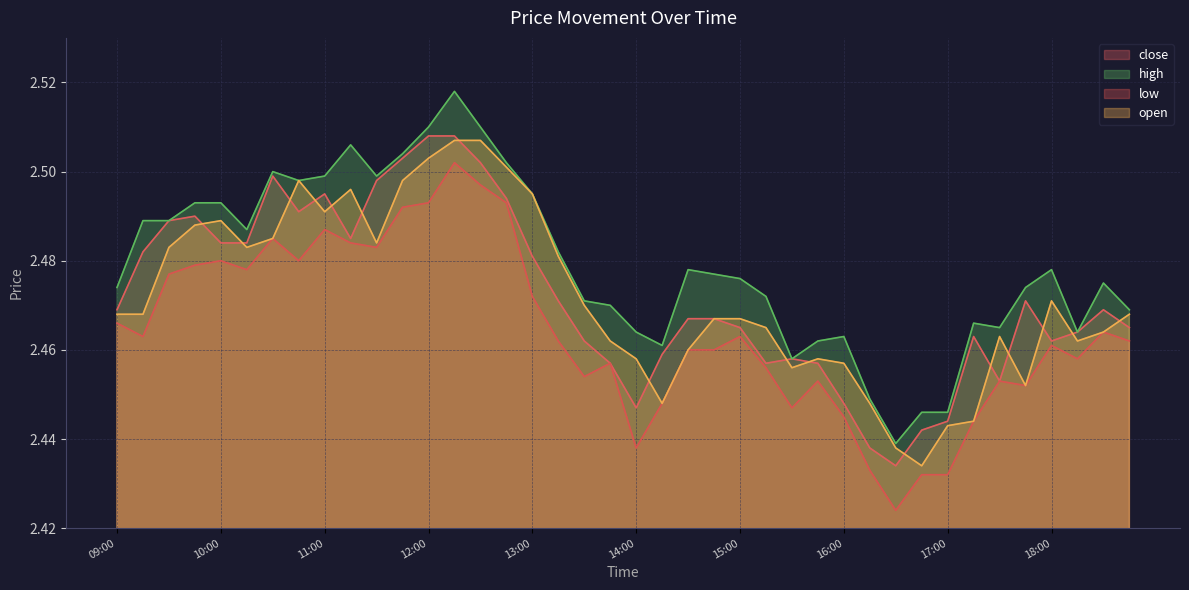

Count the close values in the range 2 to 3.

40